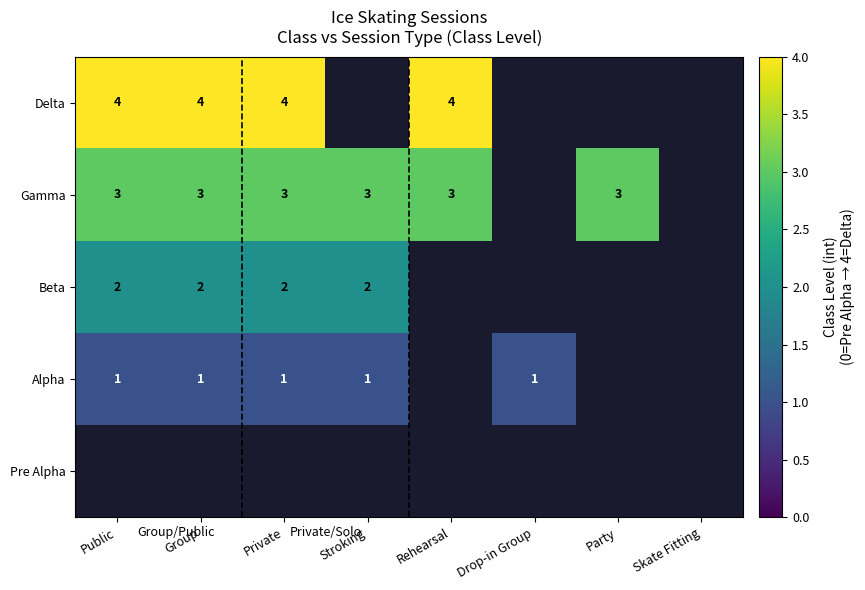

The value of Delta at Public is 4. True or false?

True